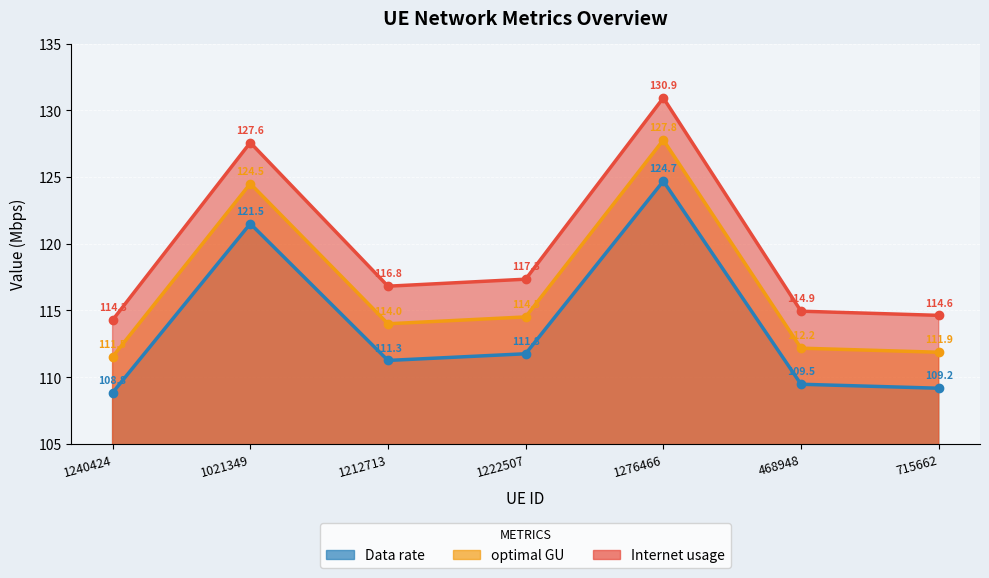

What position from the right is 1240424?

7